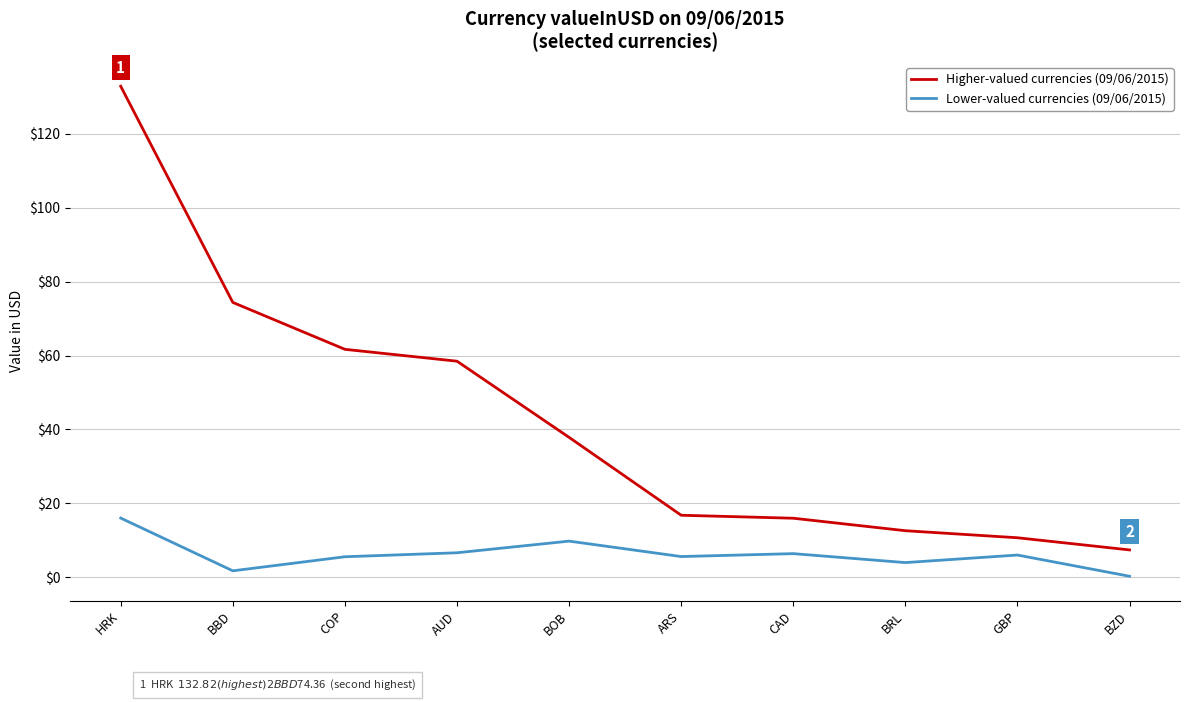

True or false: Lower-valued currencies (09/06/2015) and Higher-valued currencies (09/06/2015) intersect in this chart.

False